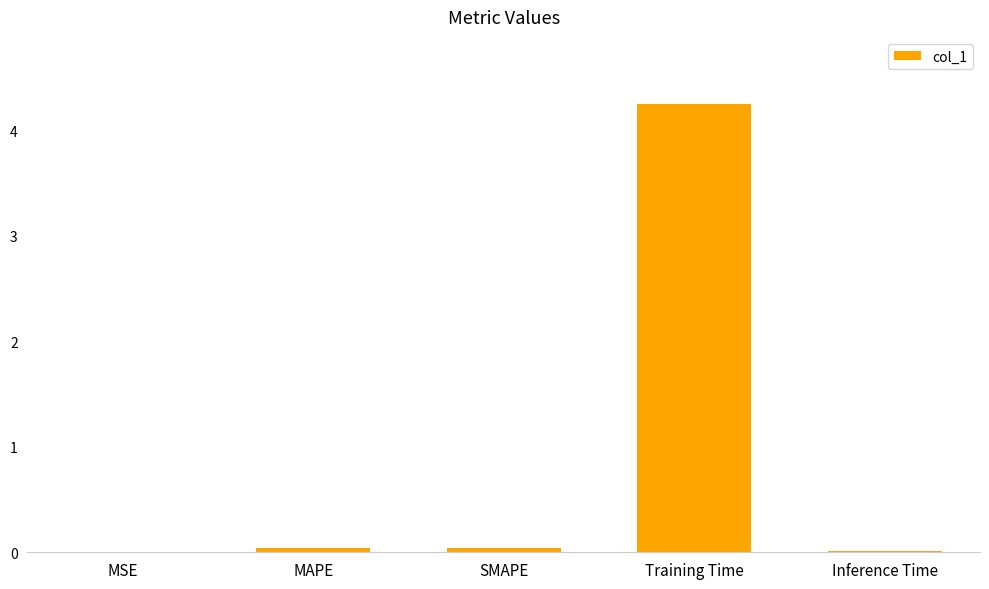

Which has a higher value, SMAPE or Training Time?

Training Time